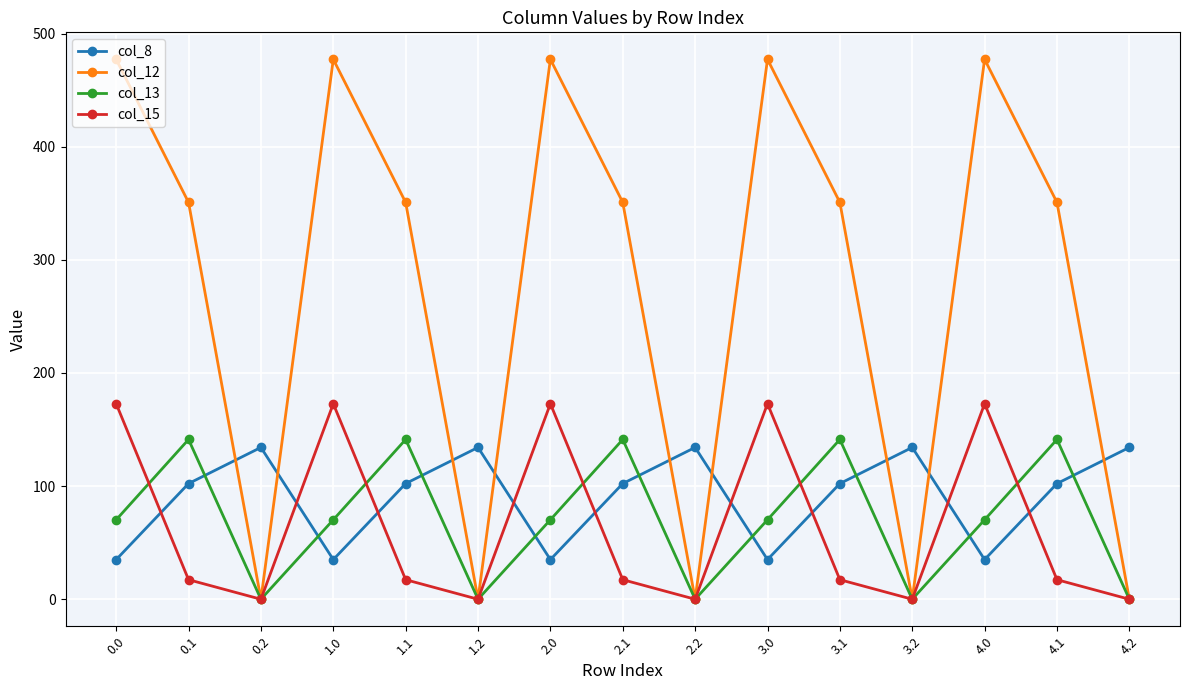

Reading left to right, extract all data points from this chart.

col_8: 0.0=35.0	0.1=102.3	0.2=134.2	1.0=35.0	1.1=102.3	1.2=134.2	2.0=35.0	2.1=102.3	2.2=134.2	3.0=35.0	3.1=102.3	3.2=134.2	4.0=35.0	4.1=102.3	4.2=134.2
col_12: 0.0=477.2	0.1=350.8	0.2=0.0	1.0=477.2	1.1=350.8	1.2=0.0	2.0=477.2	2.1=350.8	2.2=0.0	3.0=477.2	3.1=350.8	3.2=0.0	4.0=477.2	4.1=350.8	4.2=0.0
col_13: 0.0=70.2	0.1=141.2	0.2=0.0	1.0=70.2	1.1=141.2	1.2=0.0	2.0=70.2	2.1=141.2	2.2=0.0	3.0=70.2	3.1=141.2	3.2=0.0	4.0=70.2	4.1=141.2	4.2=0.0
col_15: 0.0=172.8	0.1=17.3	0.2=0.0	1.0=172.8	1.1=17.3	1.2=0.0	2.0=172.8	2.1=17.3	2.2=0.0	3.0=172.8	3.1=17.3	3.2=0.0	4.0=172.8	4.1=17.3	4.2=0.0